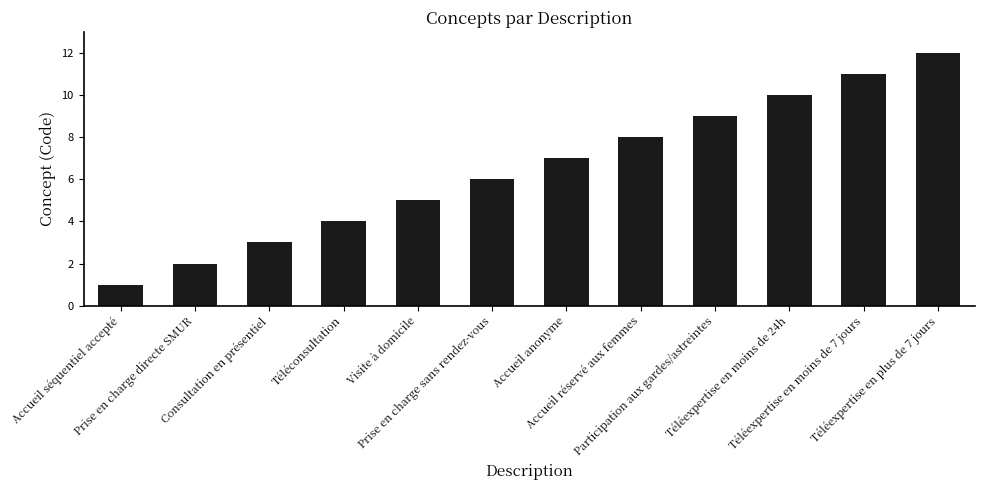

Reading left to right, list all the values displayed in this chart.

1	2	3	4	5	6	7	8	9	10	11	12